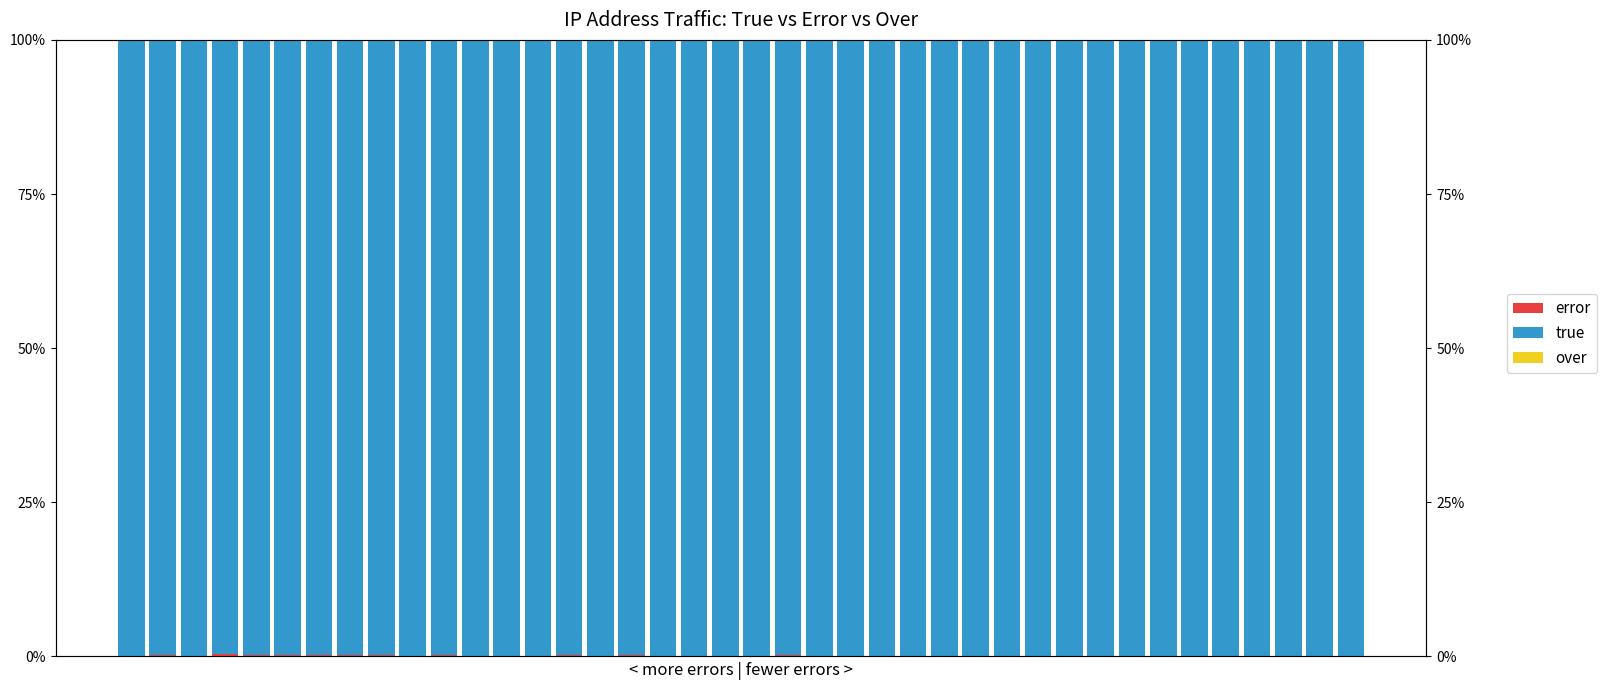

Between 13 and 7, which is larger?

7